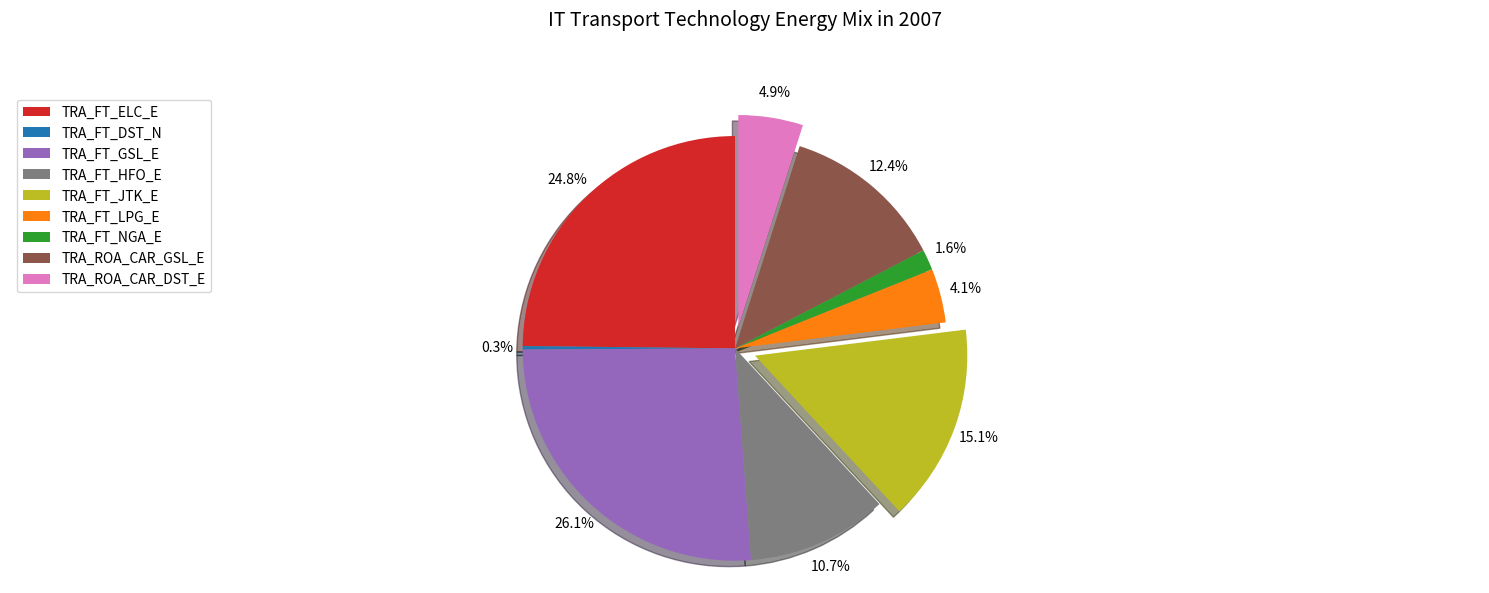

Which has a higher value, TRA_FT_HFO_E or TRA_ROA_CAR_DST_E?

TRA_FT_HFO_E